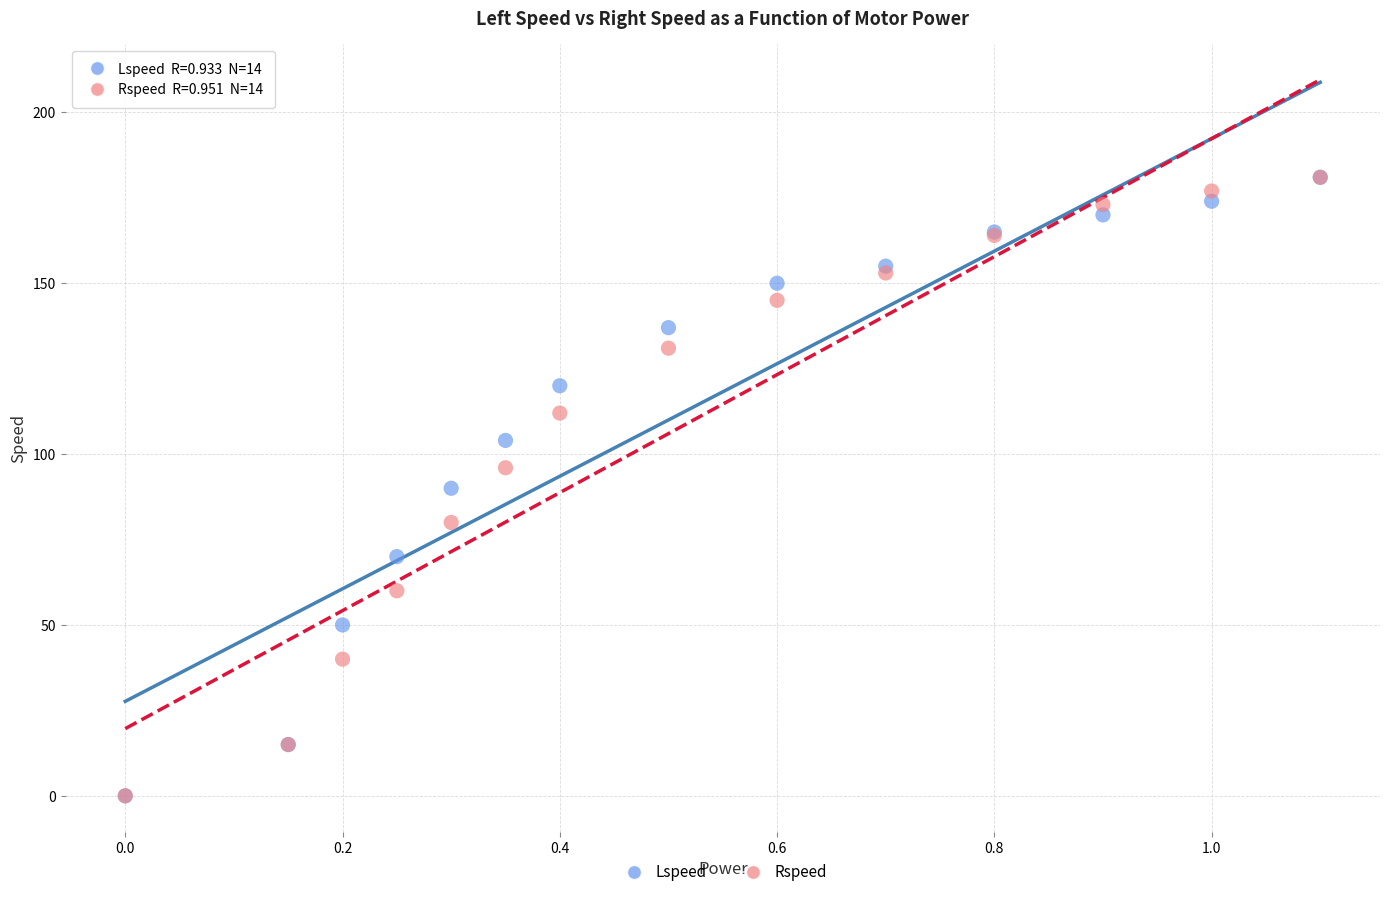

What are all the series names shown in the legend?

Lspeed, Rspeed